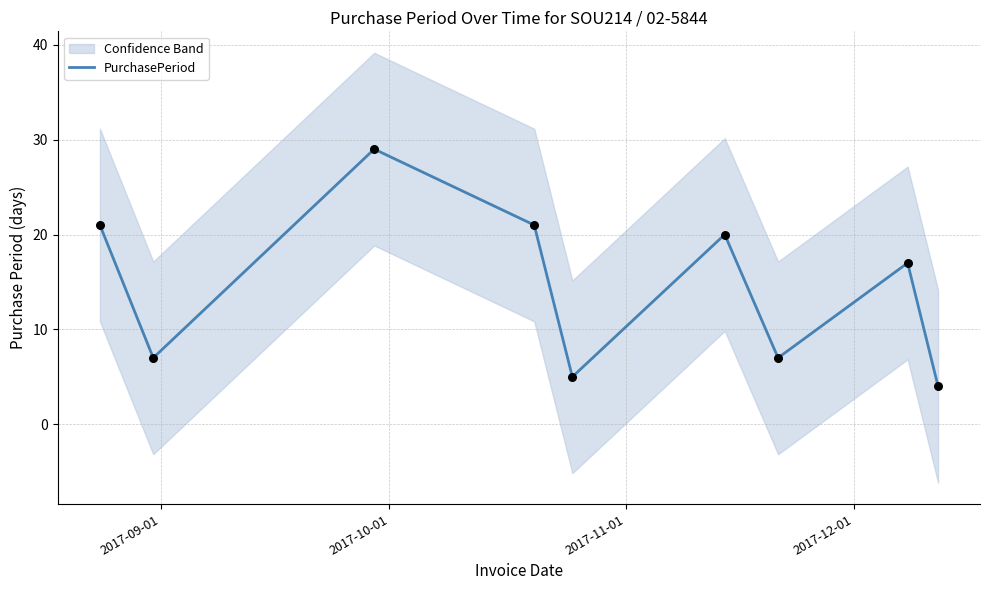

What is the highest value of the PurchasePeriod series?

29